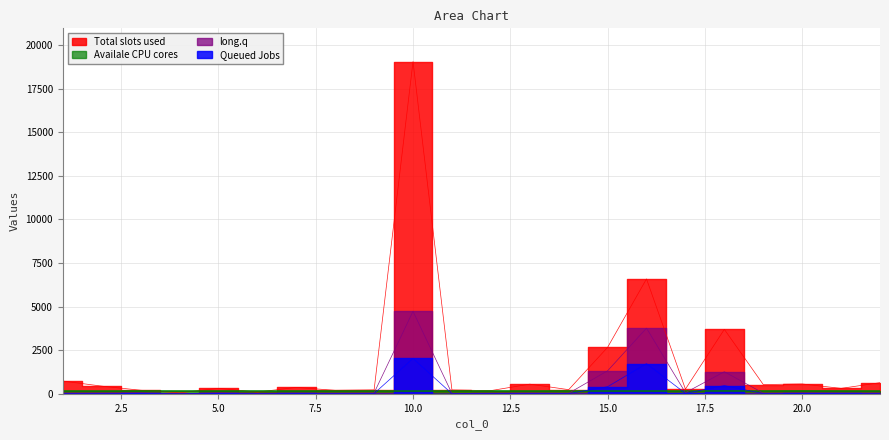

What is the sum of the col_1 values at 2 and 5?

117.1